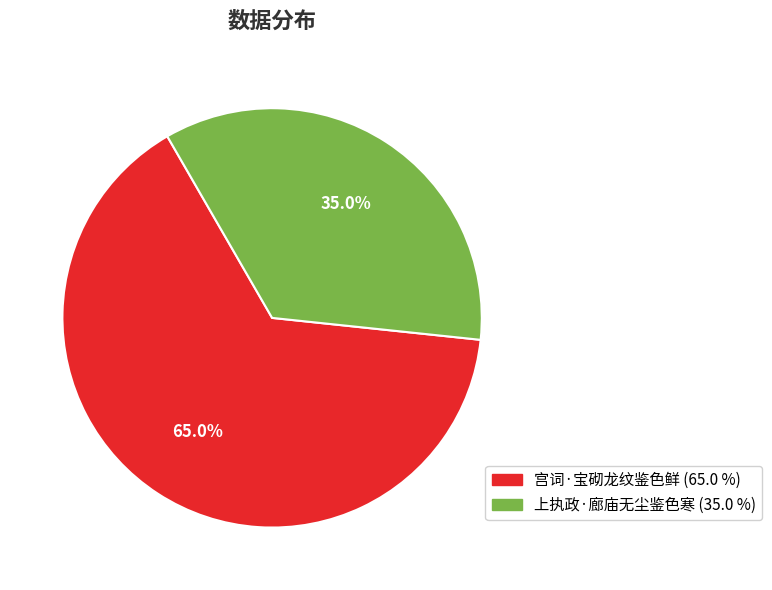

Rank the categories by value from highest to lowest.

宫词·宝砌龙纹鉴色鲜, 上执政·廊庙无尘鉴色寒